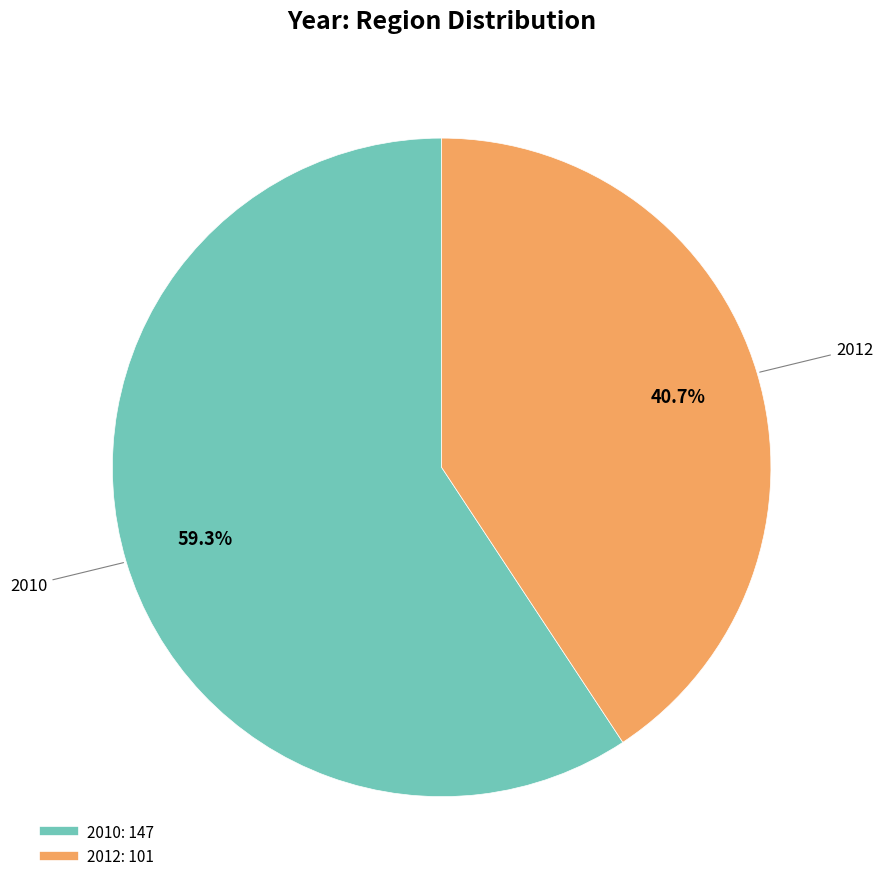

What portion of the pie excludes 2012?

59.3%